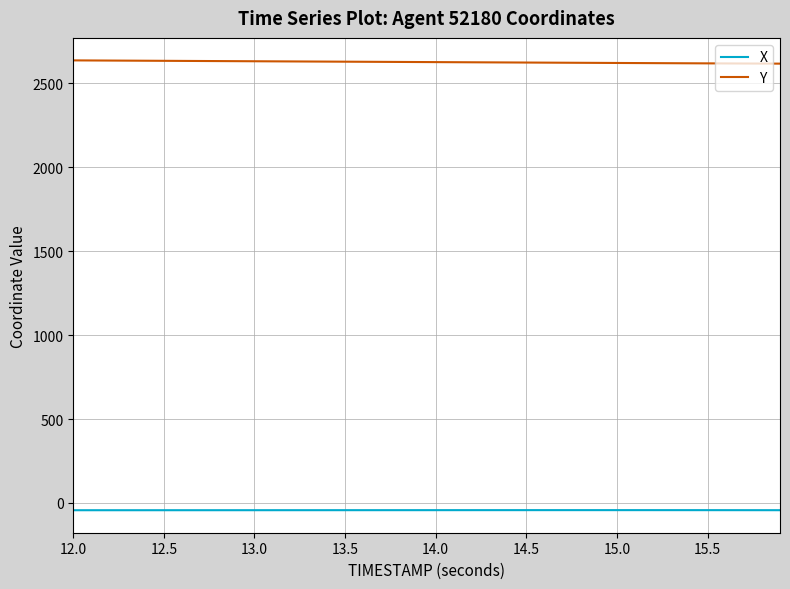

What is the maximum value shown in the chart?

2635.2